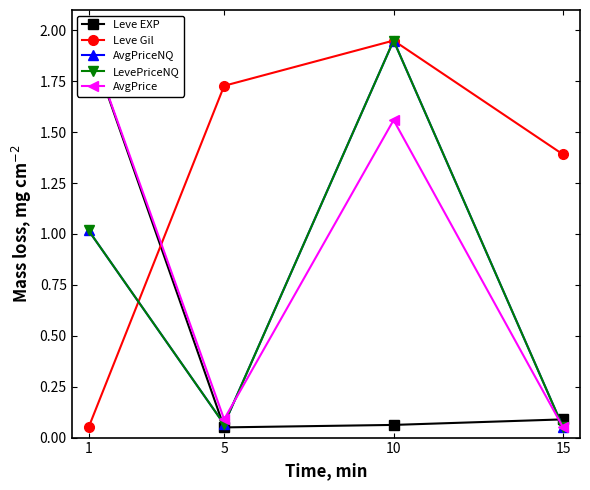

How many values in the AvgPriceNQ series are below 1?

2